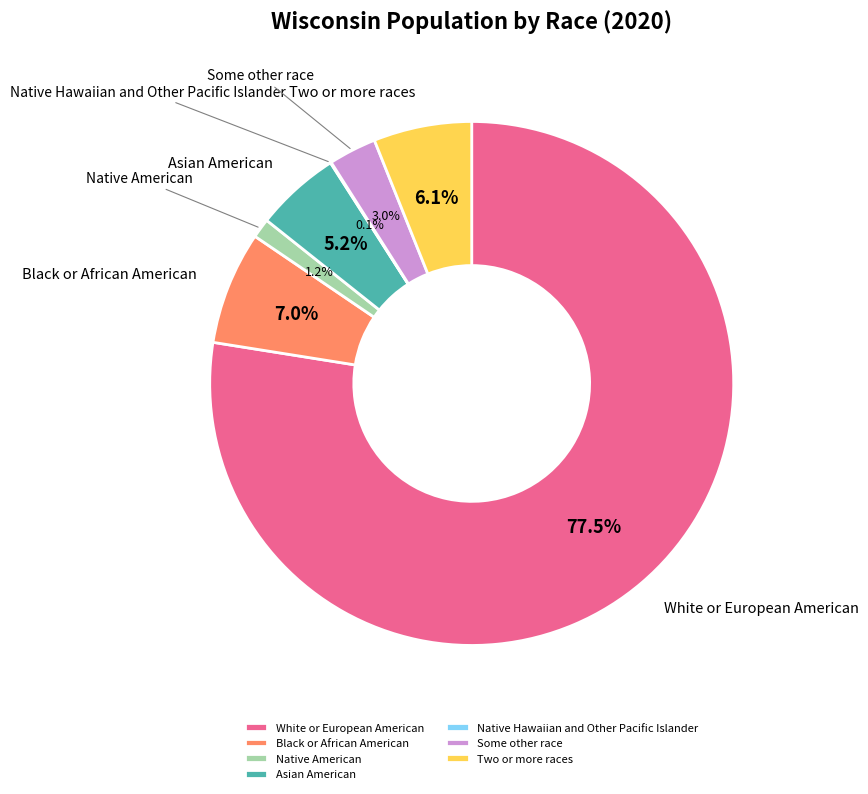

Which slice is the largest?

White or European American